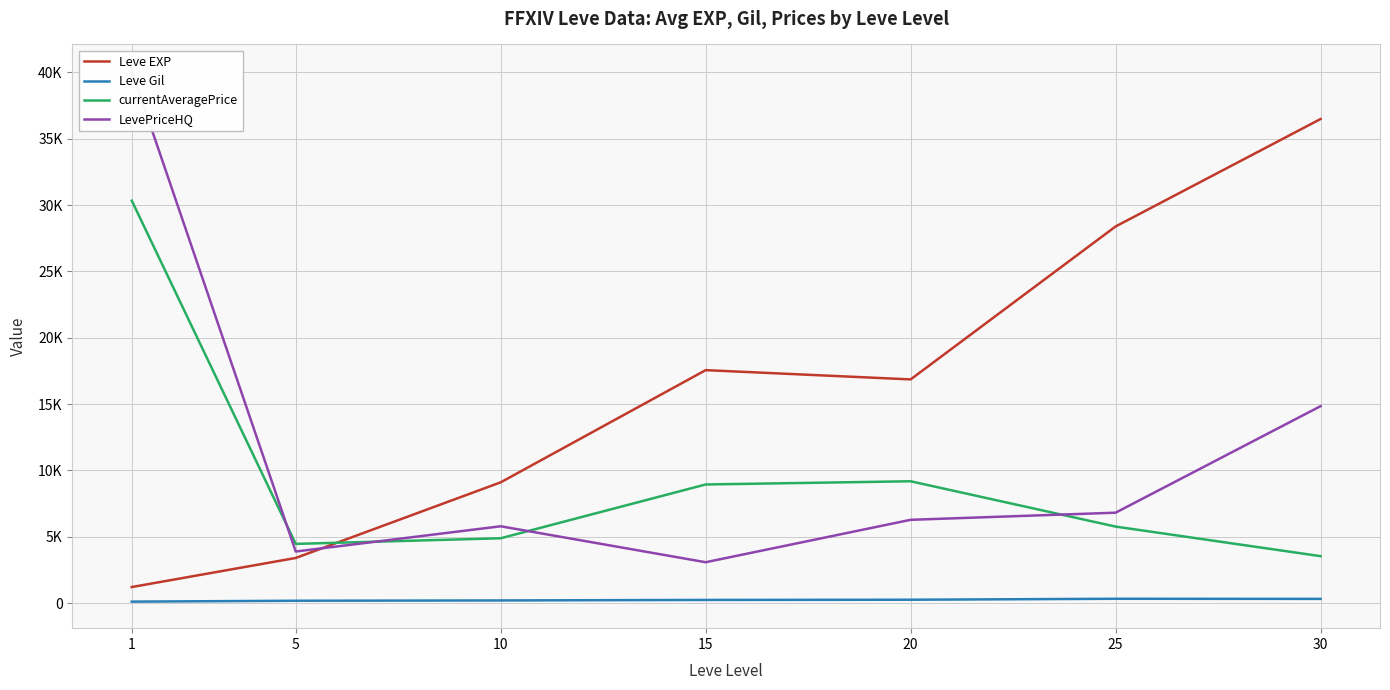

In currentAveragePrice, how many points are higher than both neighbors (excluding endpoints)?

1